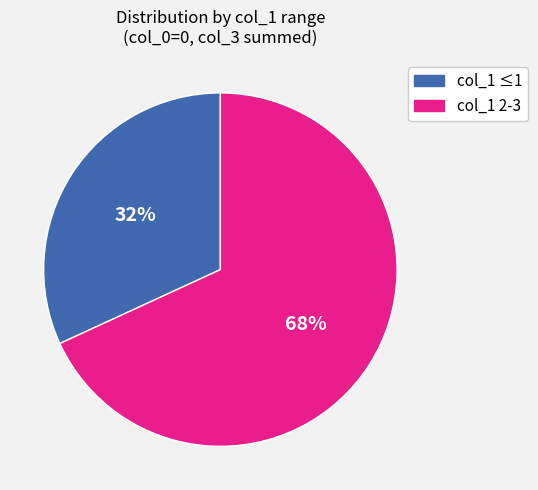

Is there a majority slice in this chart?

Yes